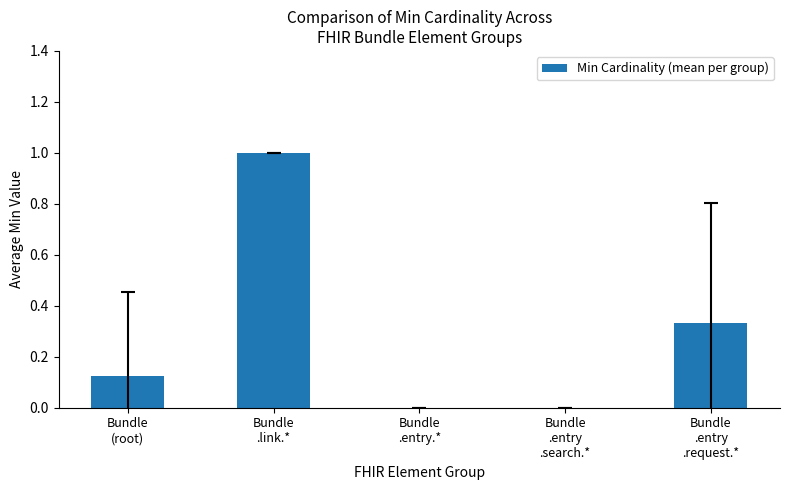

Does the chart contain stacked bars?

No